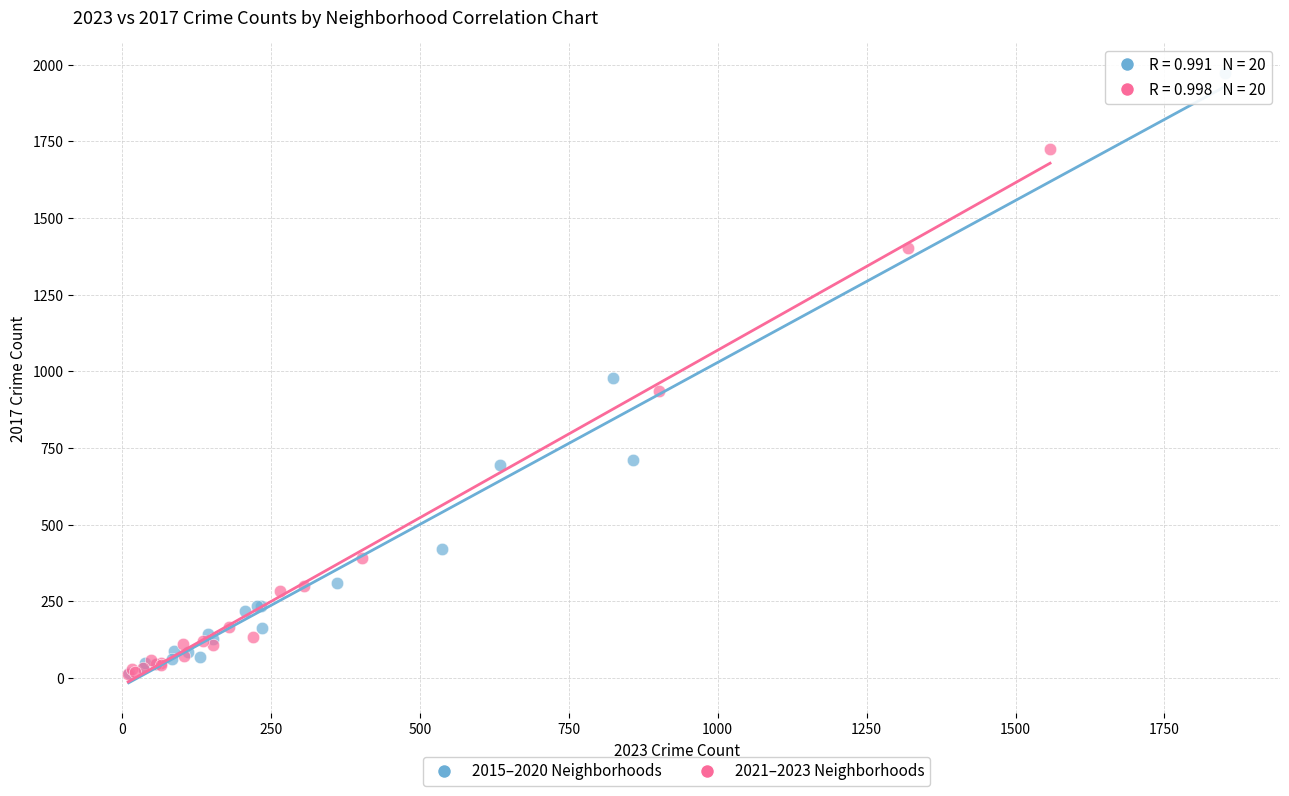

Which series has the largest Y range (max minus min)?

2015–2020 Neighborhoods